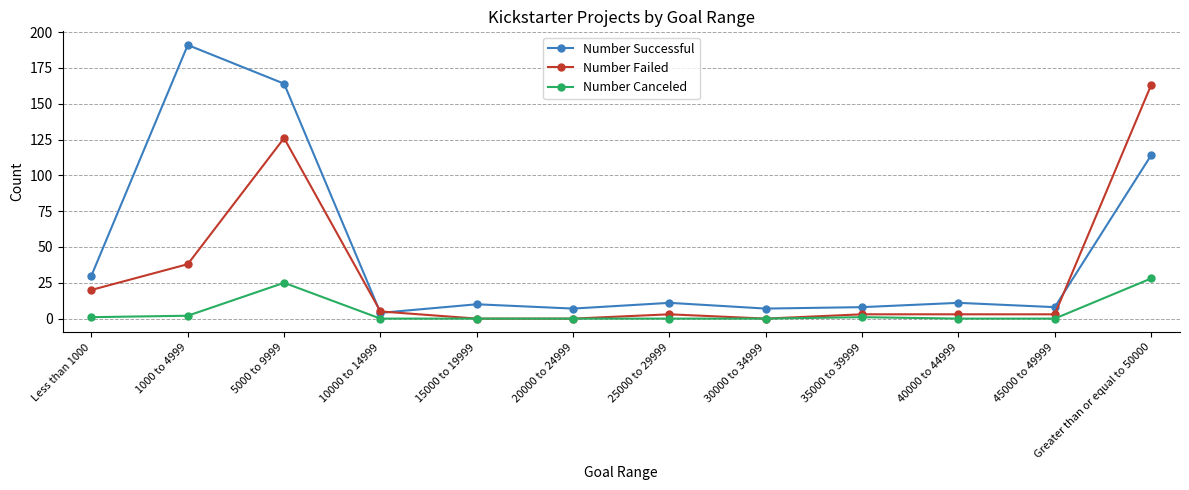

Which series has the largest total across all categories?

Number Successful